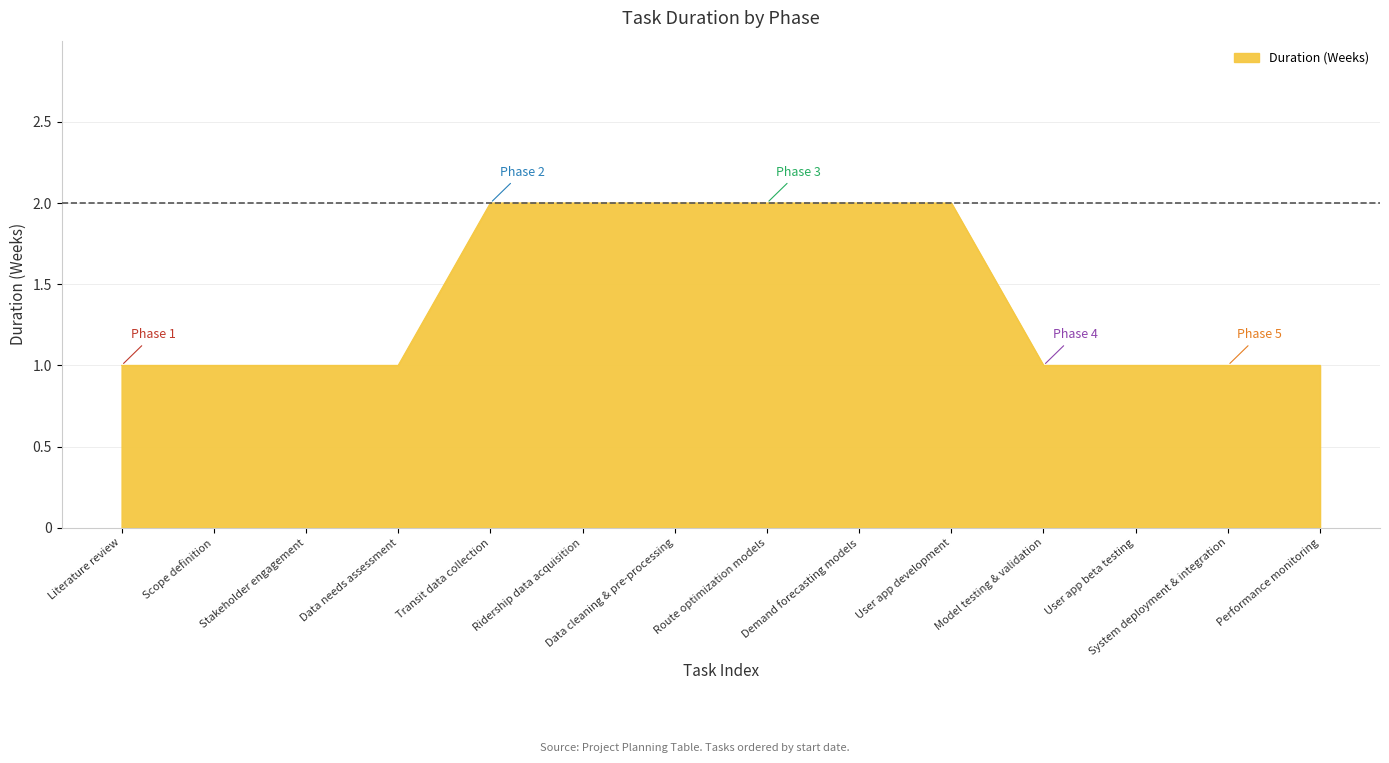

Reading left to right, transcribe all the data shown in this chart.

Literature review=1	Scope definition=1	Stakeholder engagement=1	Data needs assessment=1	Transit data collection=2	Ridership data acquisition=2	Data cleaning & pre-processing=2	Route optimization models=2	Demand forecasting models=2	User app development=2	Model testing & validation=1	User app beta testing=1	System deployment & integration=1	Performance monitoring=1